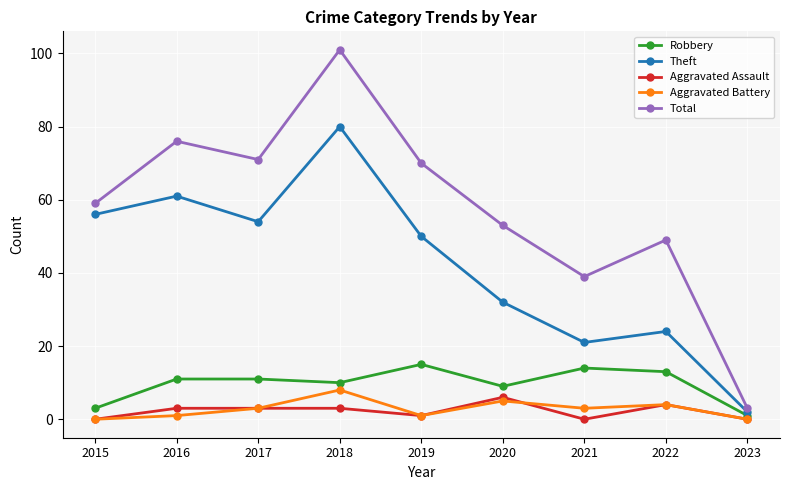

What is the maximum value for Aggravated Battery?

8